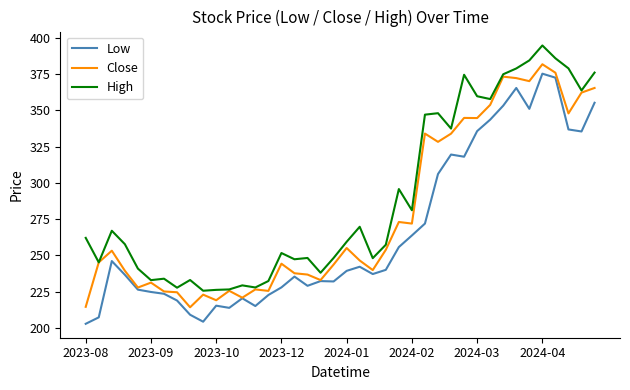

Rank the series by their average value, from highest to lowest.

High, Close, Low